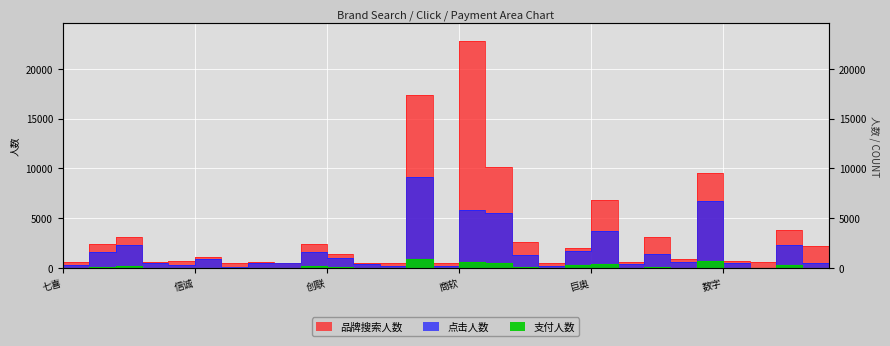

The value of 品牌搜索人数 at 合联 is 26515. True or false?

False